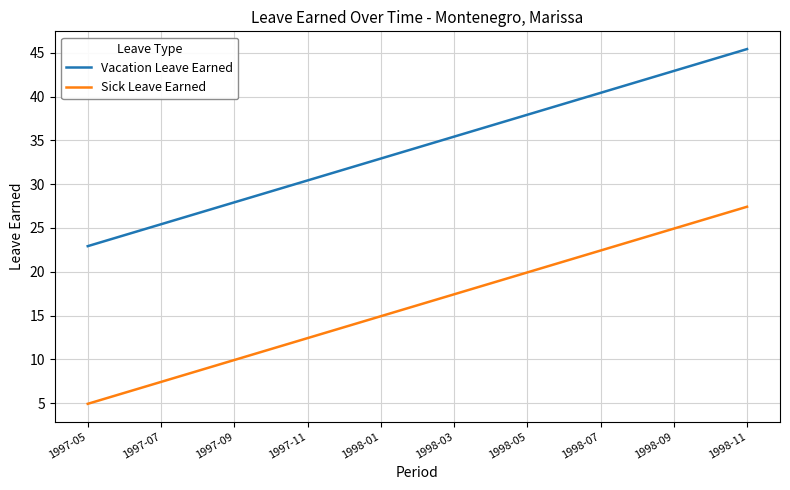

How many lines are shown in the chart?

2